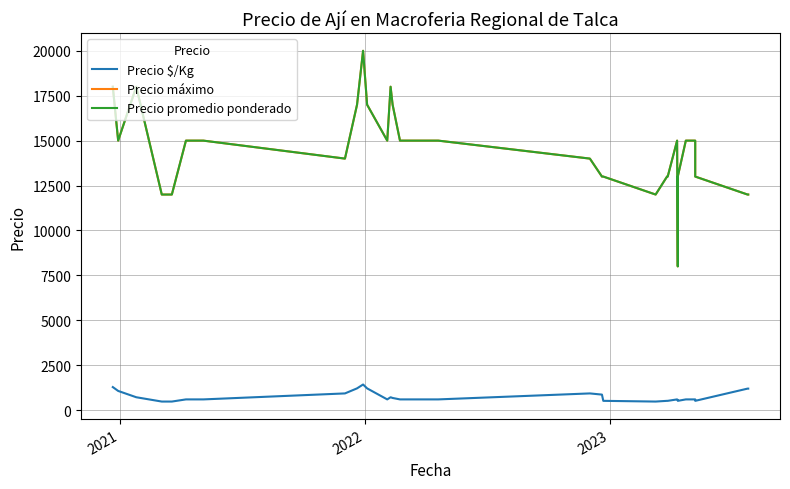

What are all the series names shown in the legend?

Precio $/Kg, Precio máximo, Precio promedio ponderado